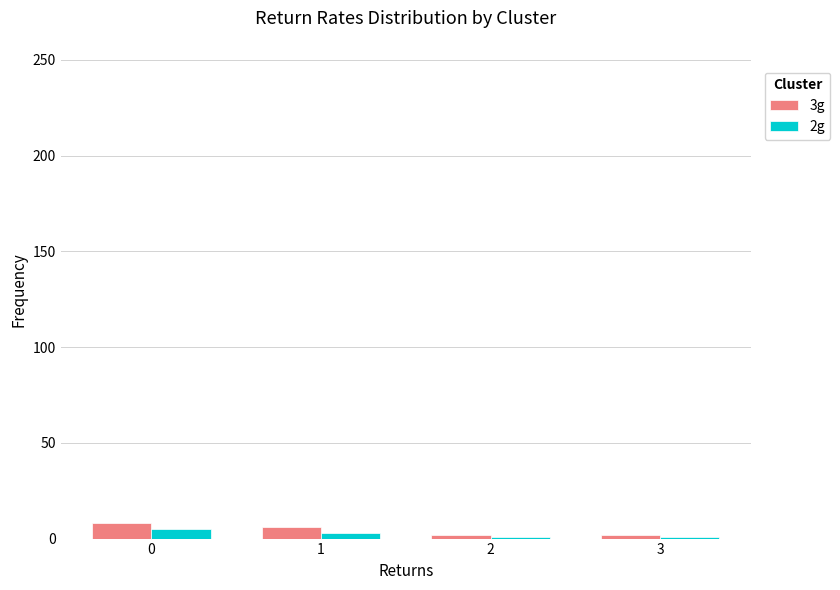

The value of 3g at 1 is 6. True or false?

True